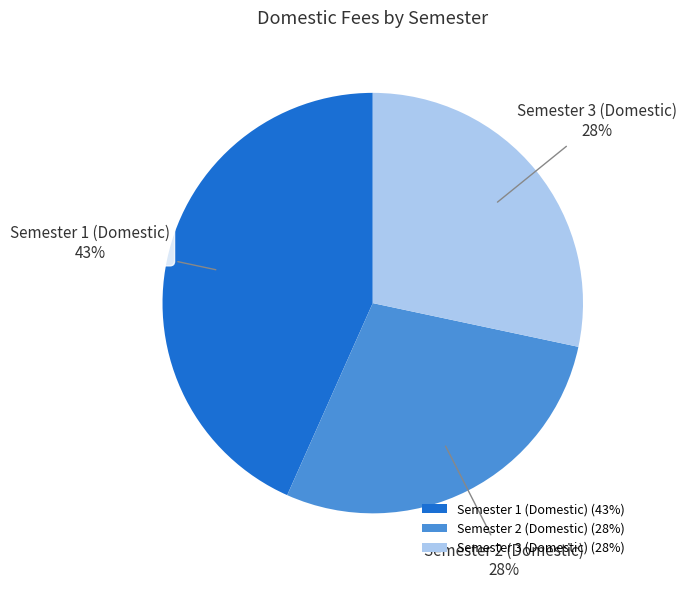

What is the ratio of the value at Semester 3 (Domestic) to the value at Semester 1 (Domestic)?

0.7